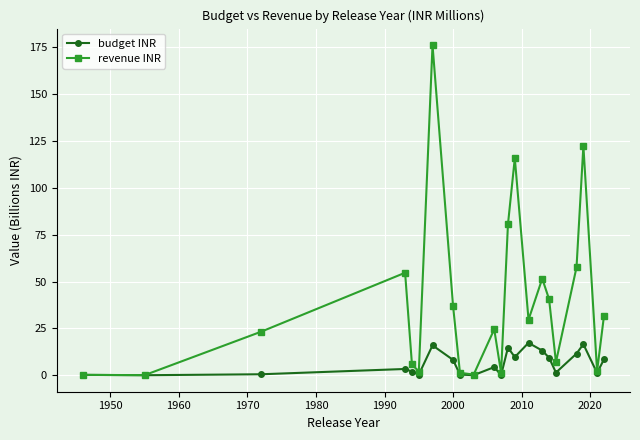

What is the maximum value shown in the chart?

176.2